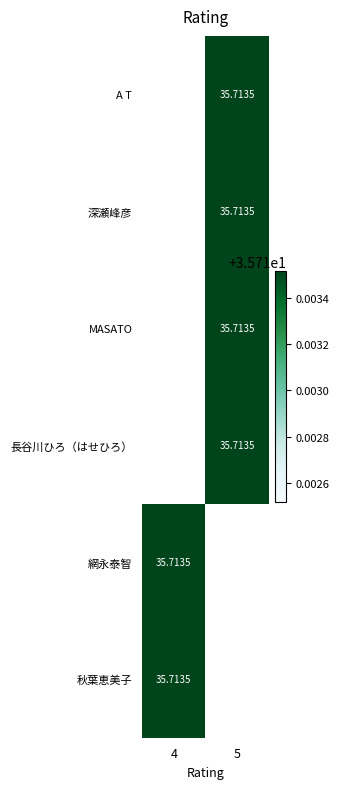

At which category does the chart reach its peak across all series?

5